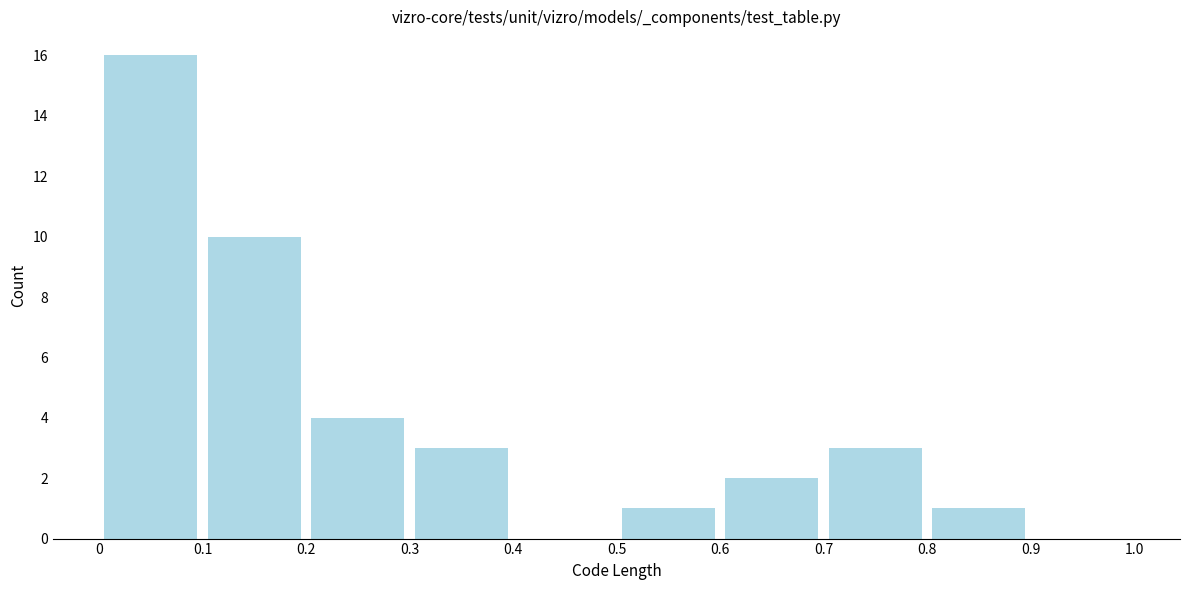

Reading left to right, transcribe this chart: for each bar, give the range it covers on the x-axis and its height. The values are not printed on the chart, so give them approximately, as read against the axis.

0 to 0.1: 16
0.1 to 0.2: 10
0.2 to 0.3: 4
0.3 to 0.4: 3
0.4 to 0.5: 0
0.5 to 0.6: 1
0.6 to 0.7: 2
0.7 to 0.8: 3
0.8 to 0.9: 1
0.9 to 1.0: 0